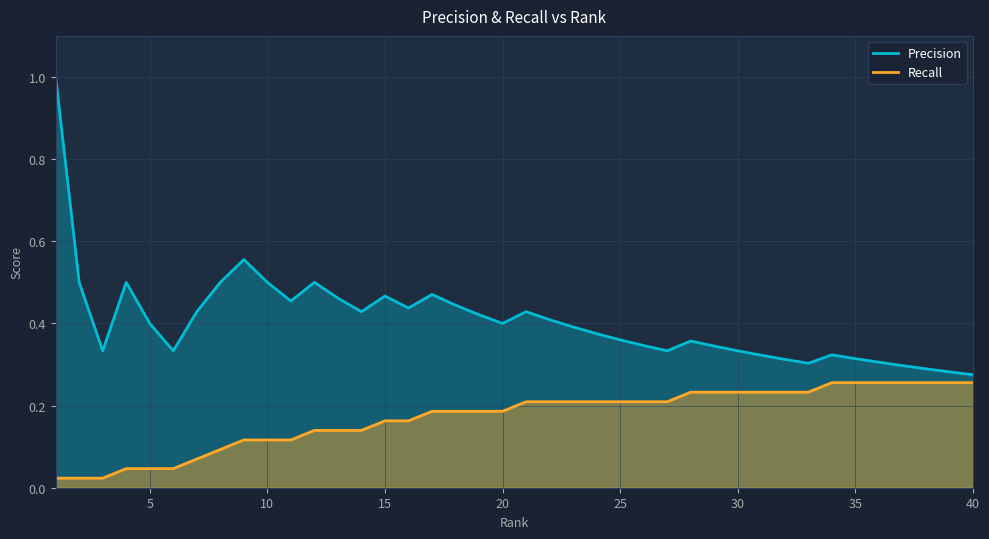

True or false: Precision has a value of 0.7 at 19.

False